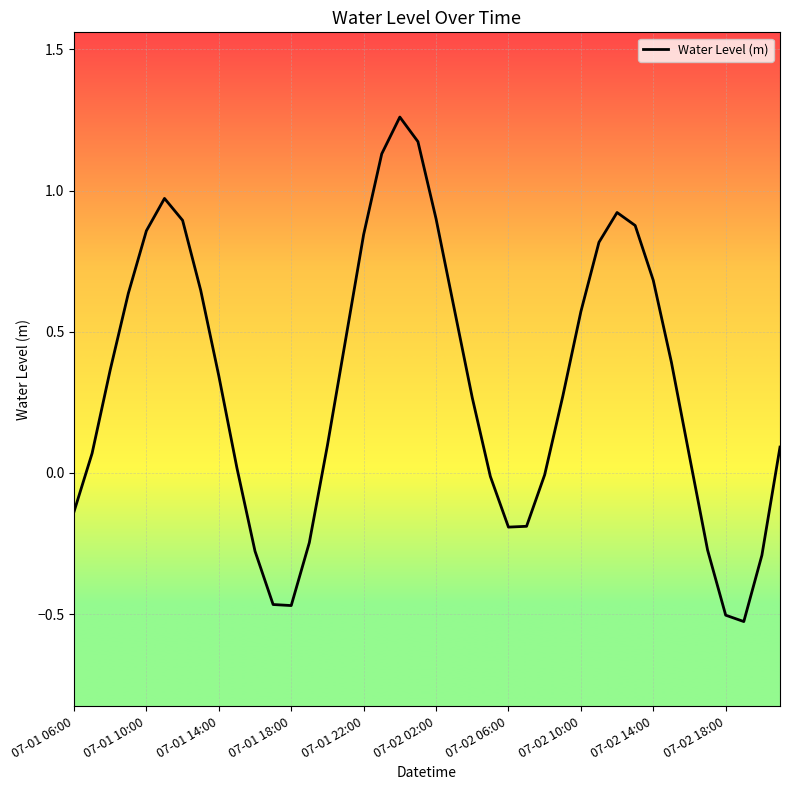

What is the difference between the maximum and minimum values?

1.8